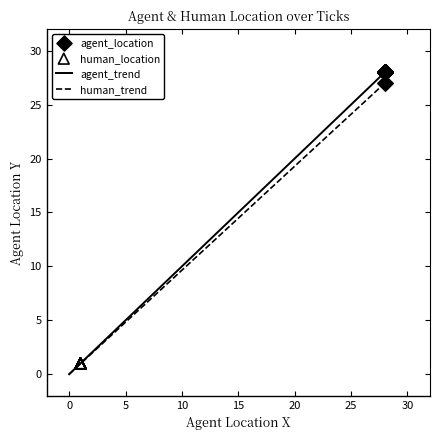

Which series contains the lowest Y value?

human_location